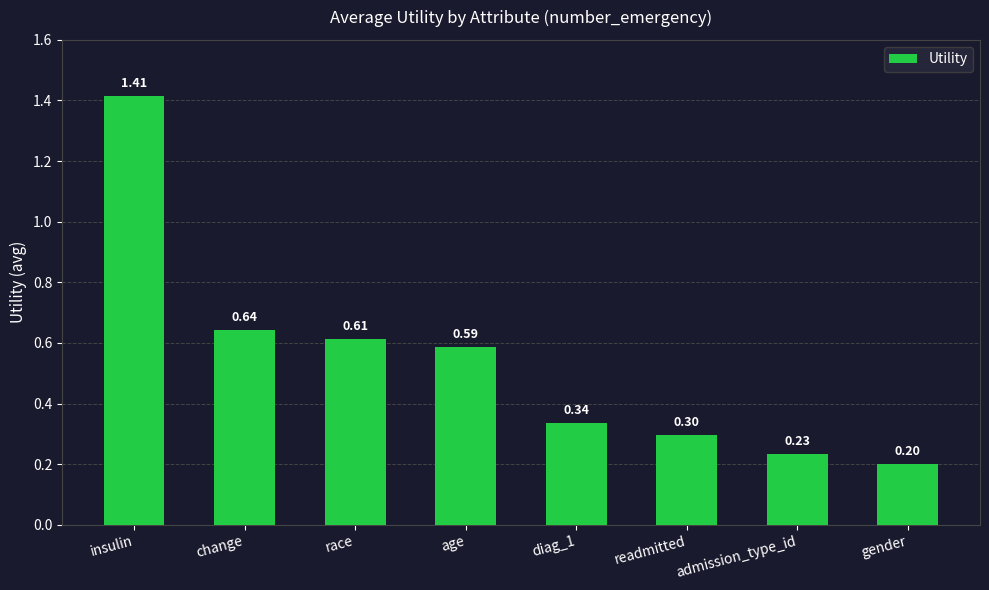

What is the difference between the second highest and second lowest values?

0.4